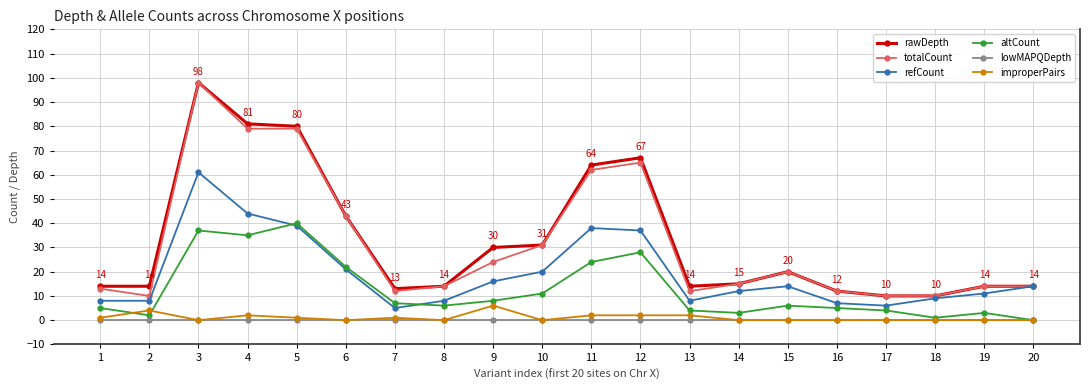

How many lines are shown in the chart?

6